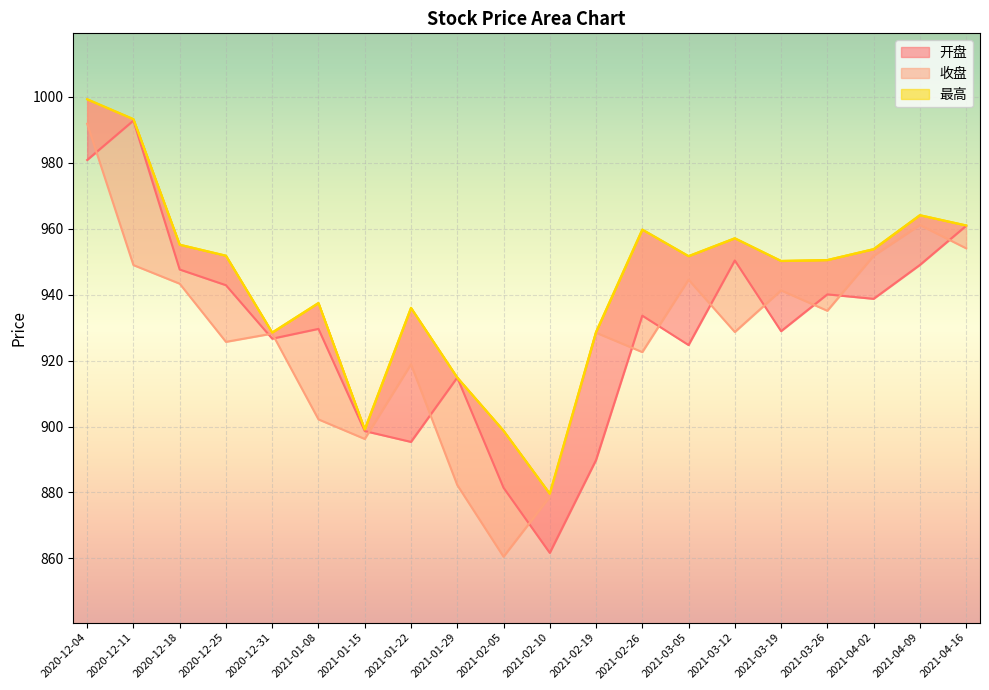

At which category does 收盘 reach its first local valley?

2020-12-25